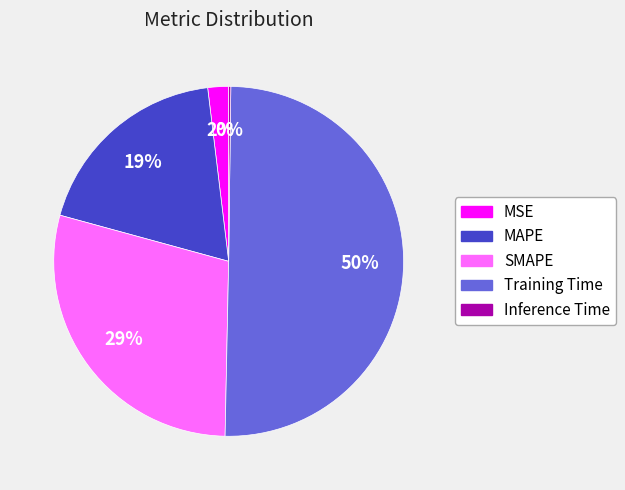

What percentage is the SMAPE slice, to the nearest percent?

29%